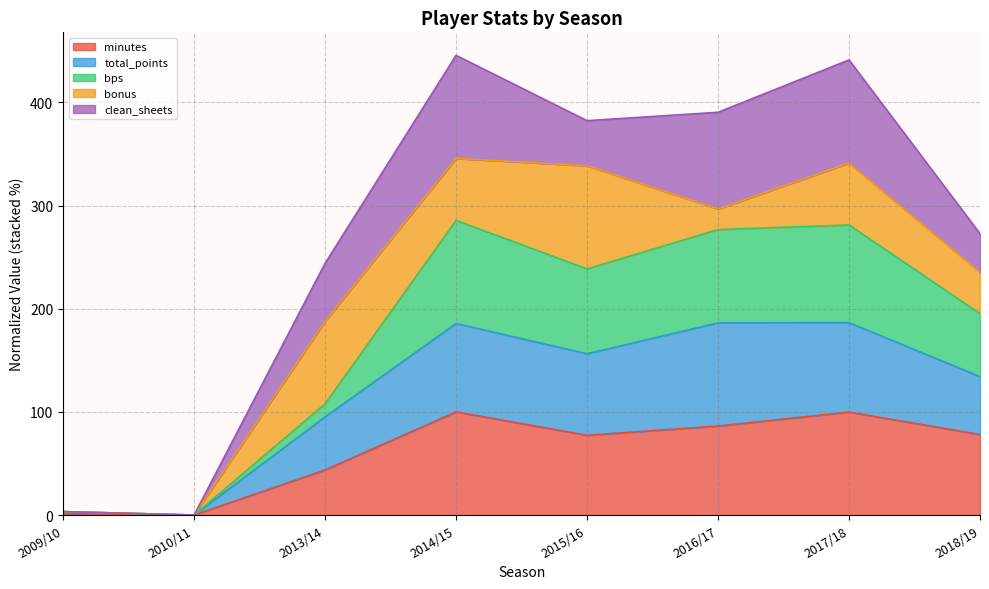

What is the total value across all series at 2013/14?

244.1